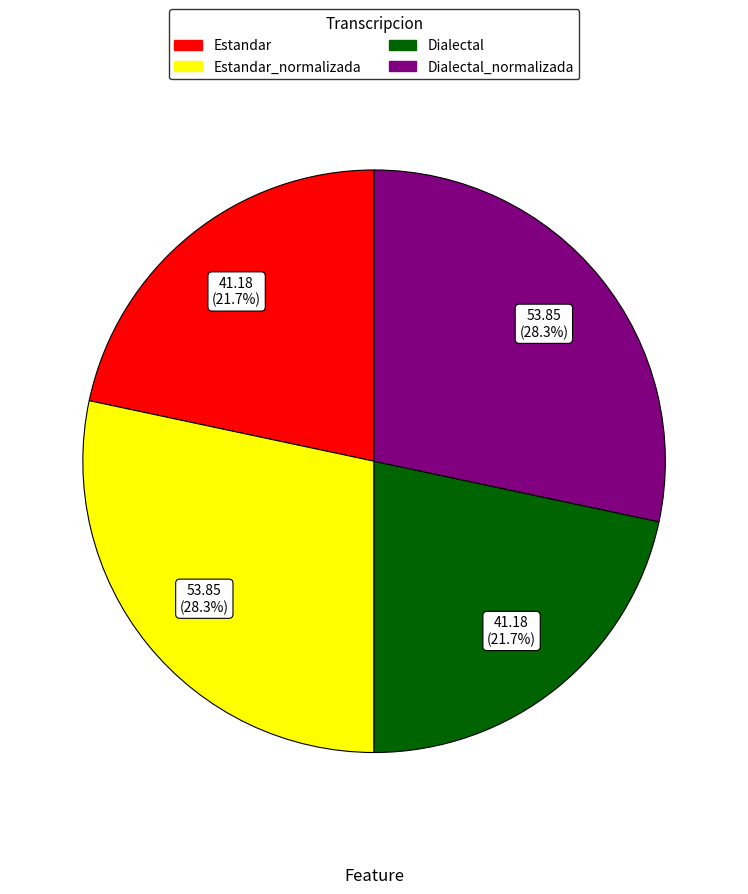

Approximately how many times larger is the value at Dialectal compared to Estandar?

1.0